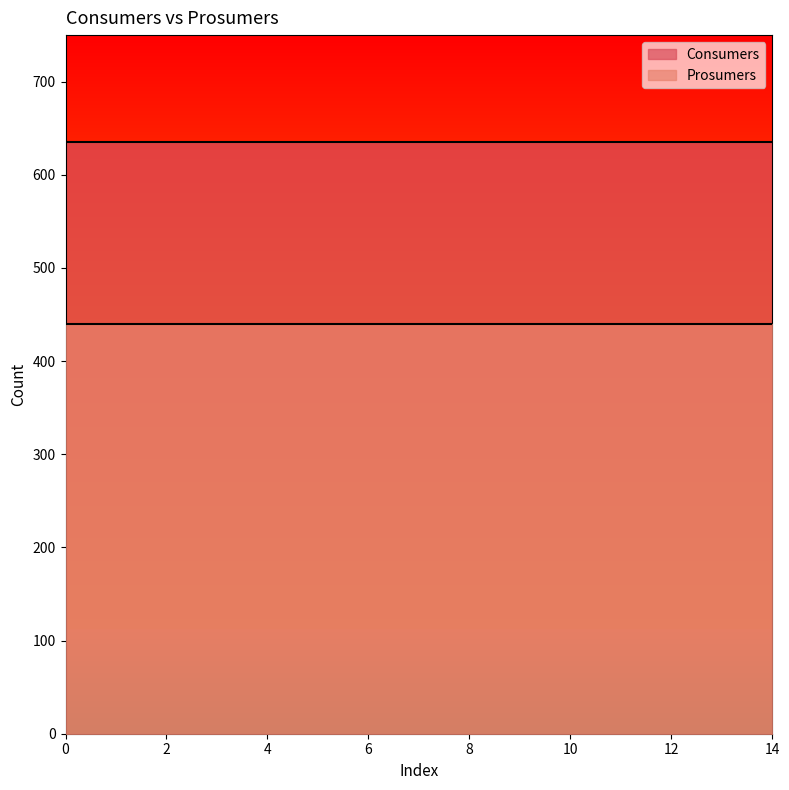

What are all the series names shown in the legend?

Consumers, Prosumers